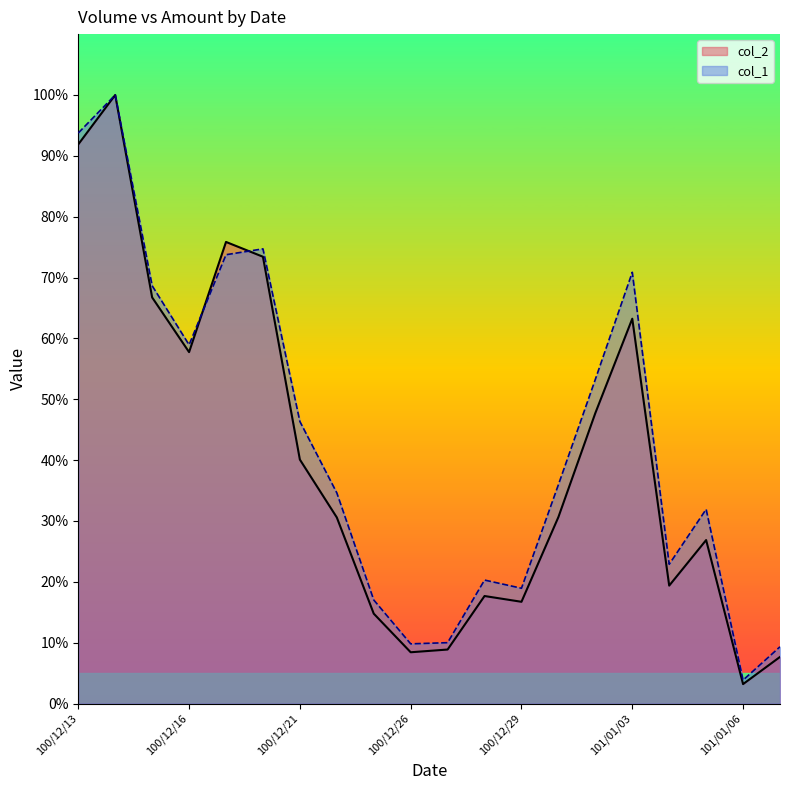

How many data points in col_2 are less than 30?

9